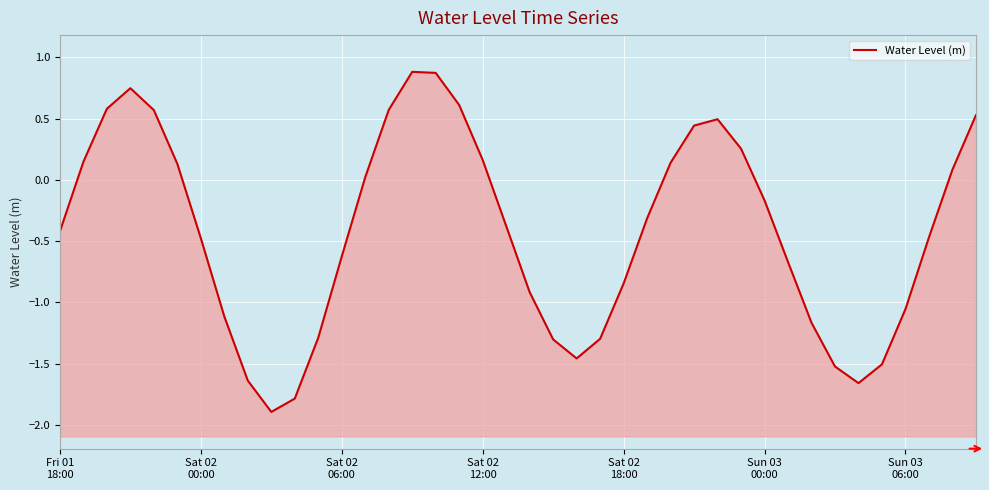

List the labels in order of value, smallest first.

9, 10, 34, 8, 33, 35, 22, 21, 23, 11, 32, 7, 36, 20, 24, 31, 12, Sun 03
06:00, 37, Fri 01
18:00, 19, 25, 30, 13, 38, Sun 03
00:00, 26, Sat 02
00:00, 18, 29, 27, 28, 39, Sat 02
18:00, 14, Sat 02
06:00, 17, Sat 02
12:00, 16, 15